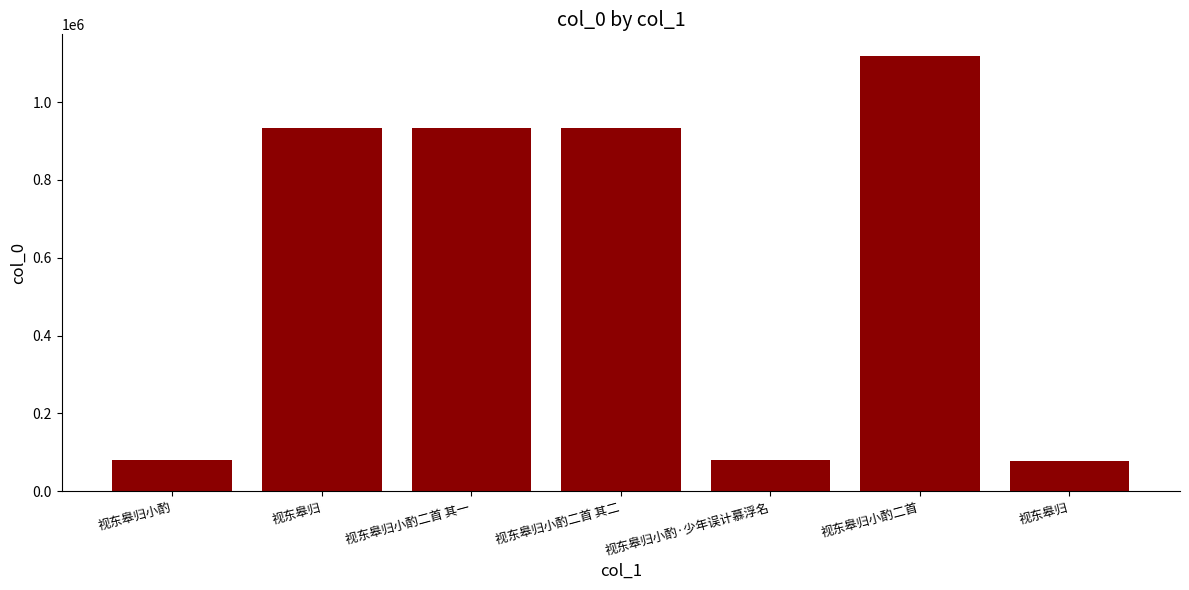

How many bars are there in total?

7